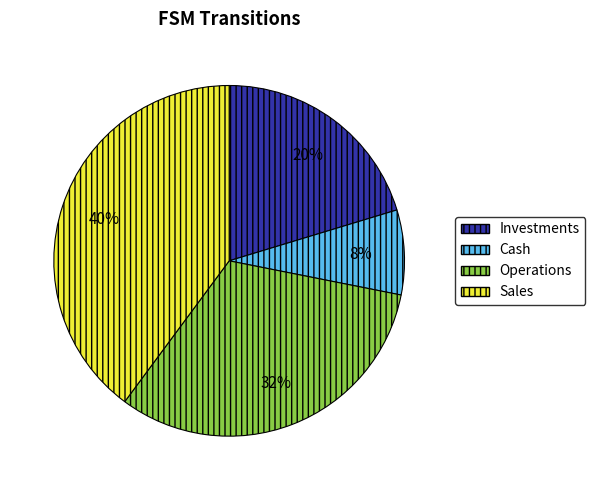

To the nearest percent, what is the difference between the largest and smallest slice percentages?

32%